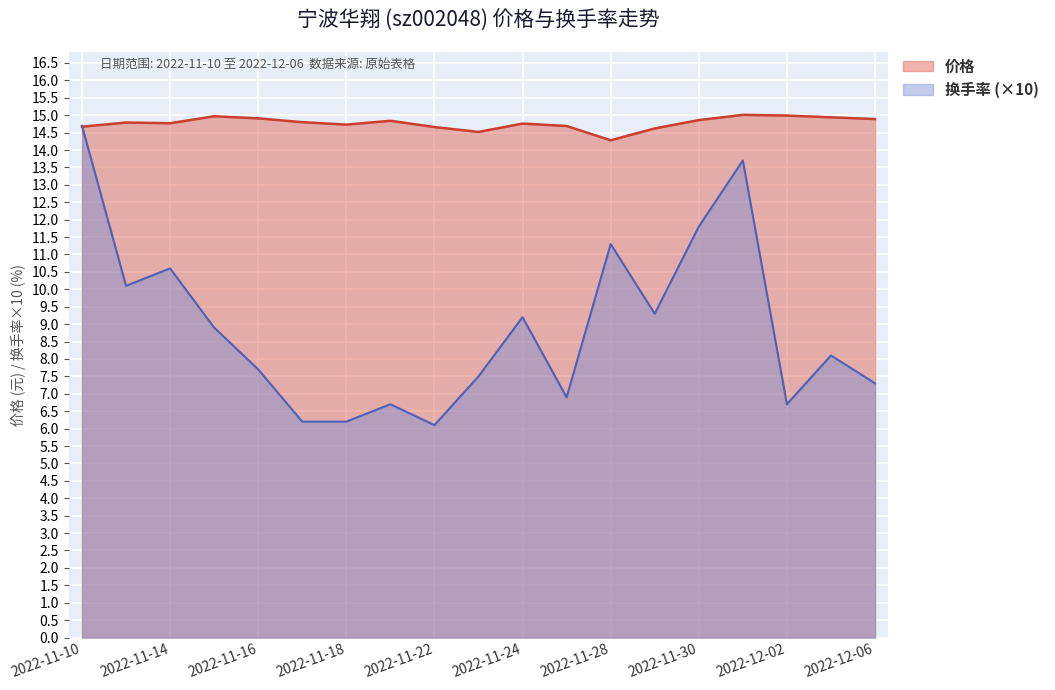

Which category has the lowest value across all series?

2022-11-22